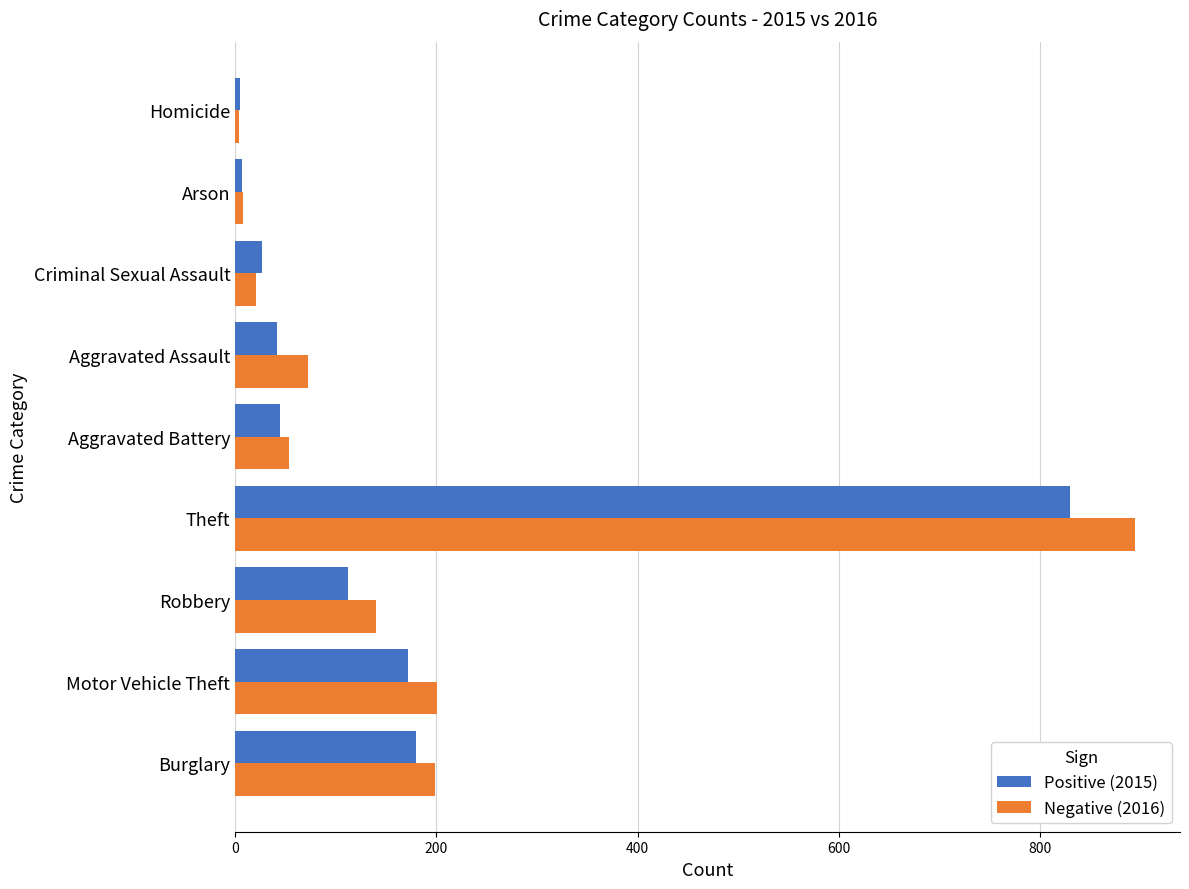

What is the difference between the highest and lowest values at Aggravated Assault?

30